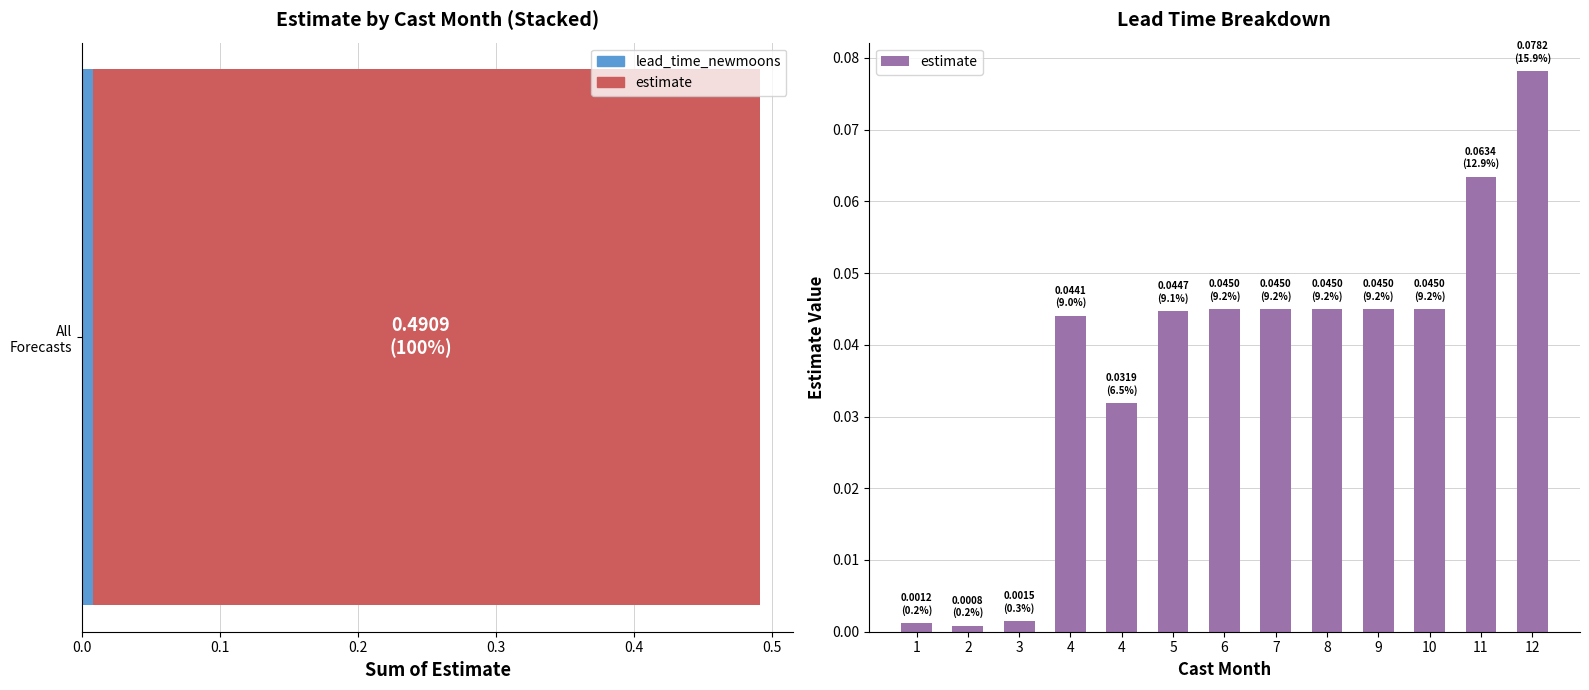

Between 11 and 4, which is larger?

11